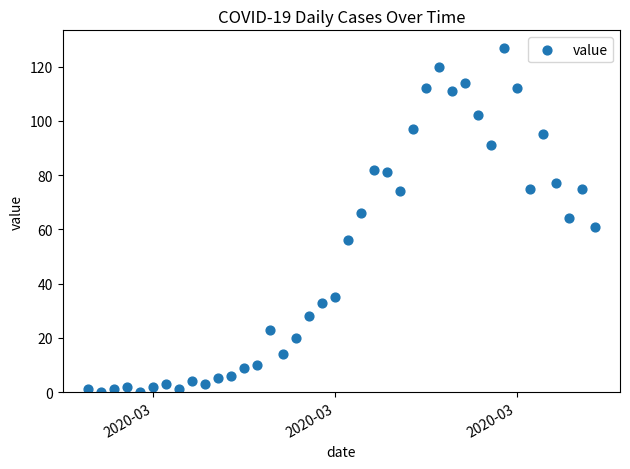

What is the range of X values (max minus min)?

39